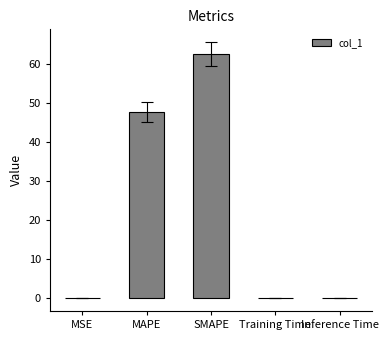

What is the sum of all values?

110.1